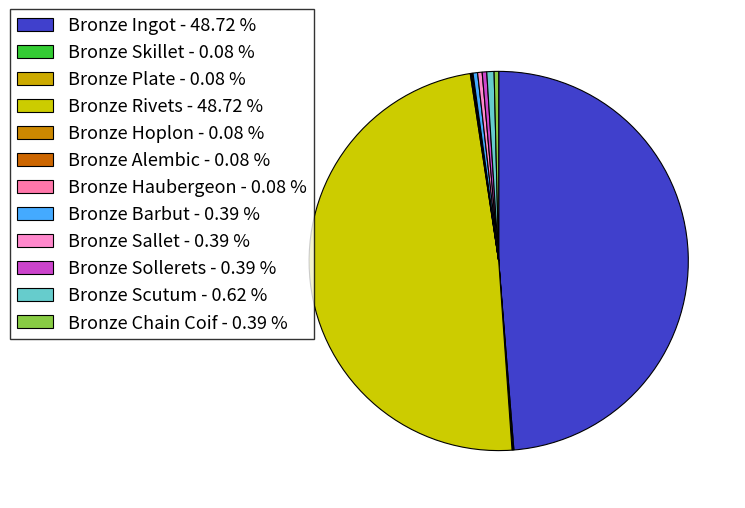

Is Bronze Sollerets the majority of the pie?

No